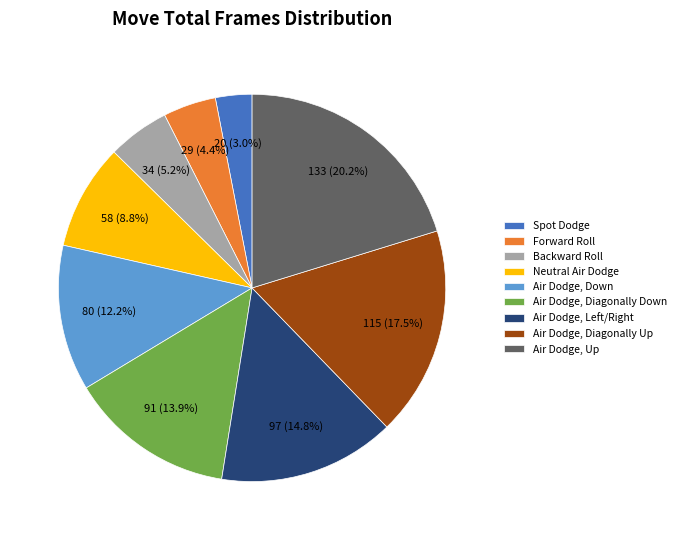

What percentage do Air Dodge, Diagonally Down and Forward Roll together represent?

18.3%